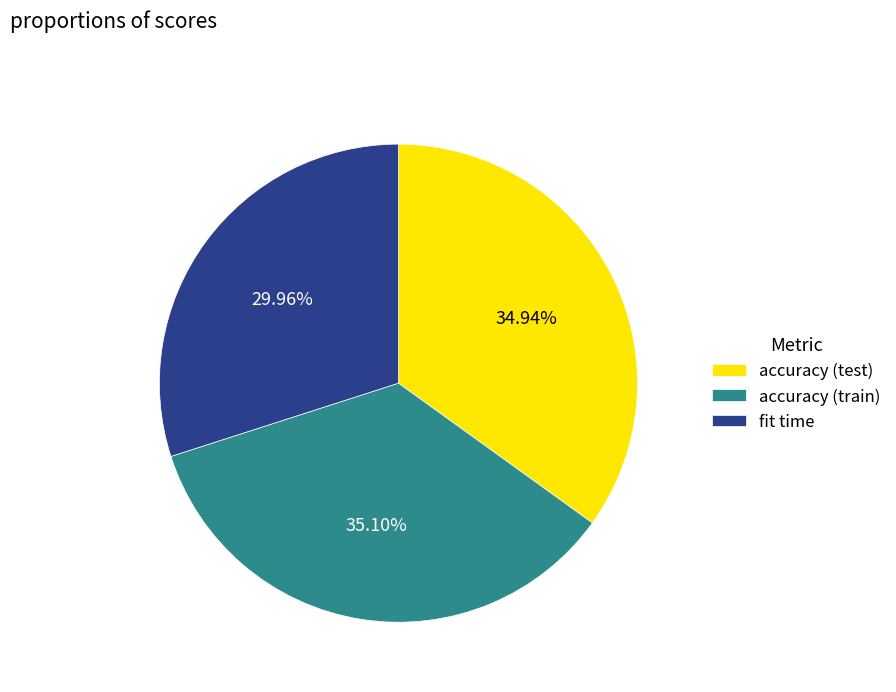

What percentage do accuracy (test) and accuracy (train) together represent?

70.0%